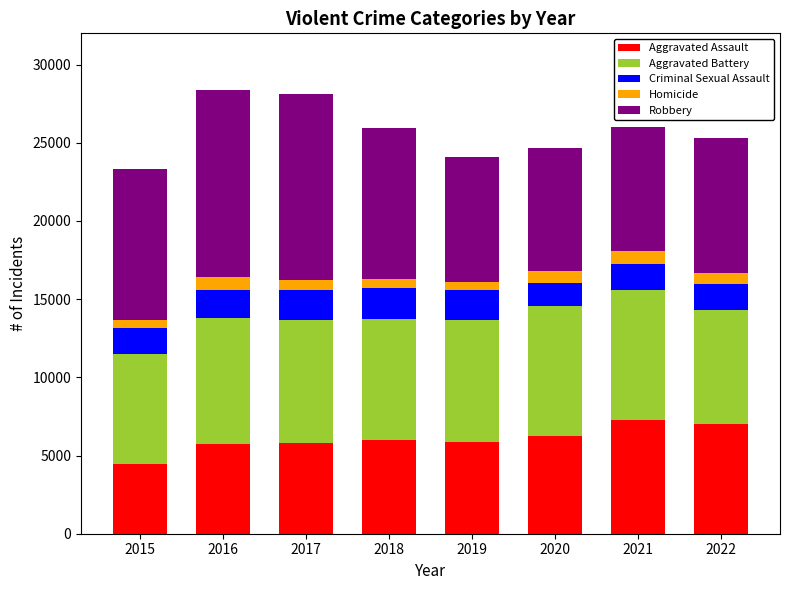

What is the lowest value of the Aggravated Assault series?

4480